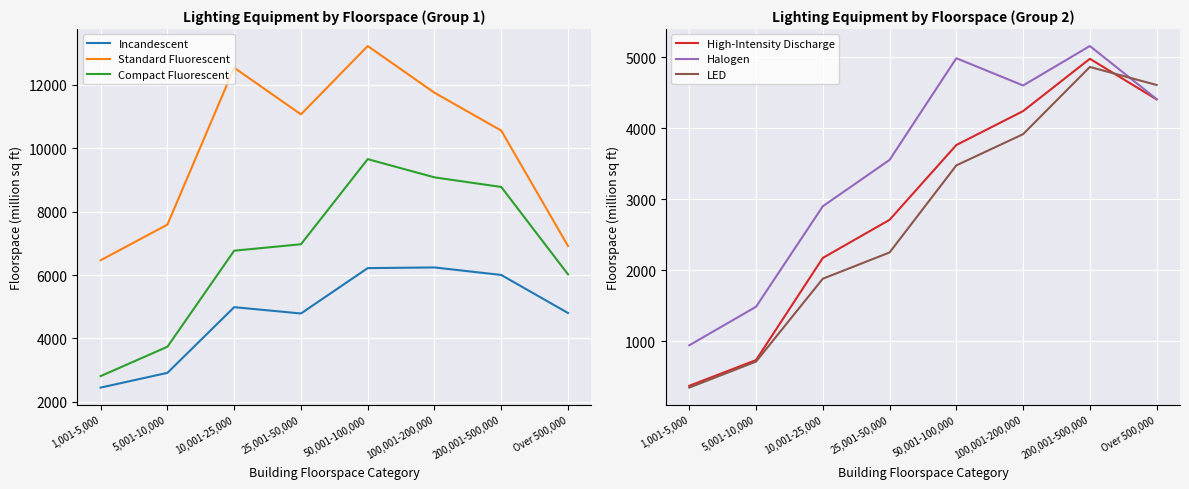

What is the total value across all series at 5,001-10,000?

17183